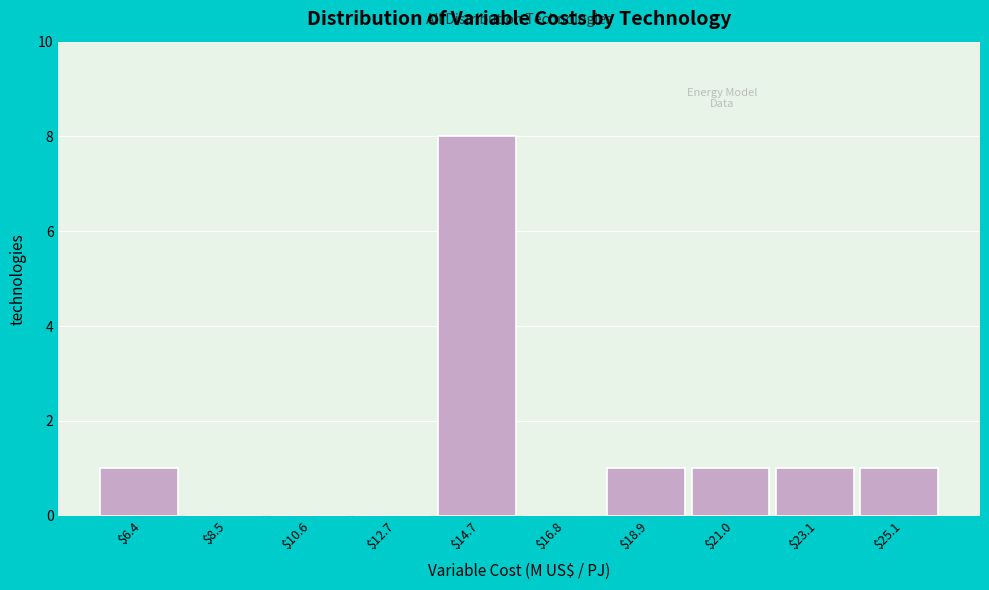

Reading left to right, list every bar in this chart as the range it spans on the x-axis followed by its height. Neither the bar edges nor the heights are printed on the chart, so give them approximately, as read against the axes.

5.5 to 7.5: 1
7.5 to 9.5: 0
9.5 to 11.5: 0
11.5 to 13.5: 0
13.5 to 16.0: 8
16.0 to 18.0: 0
18.0 to 20.0: 1
20.0 to 22.0: 1
22.0 to 24.0: 1
24.0 to 26.0: 1